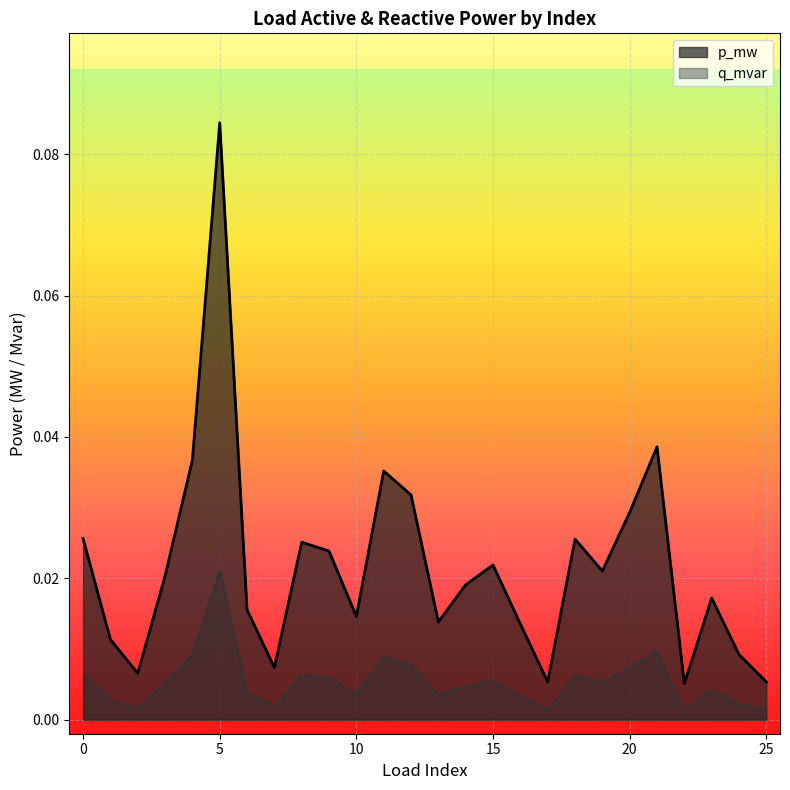

True or false: p_mw has more than 1 interior local peaks.

True